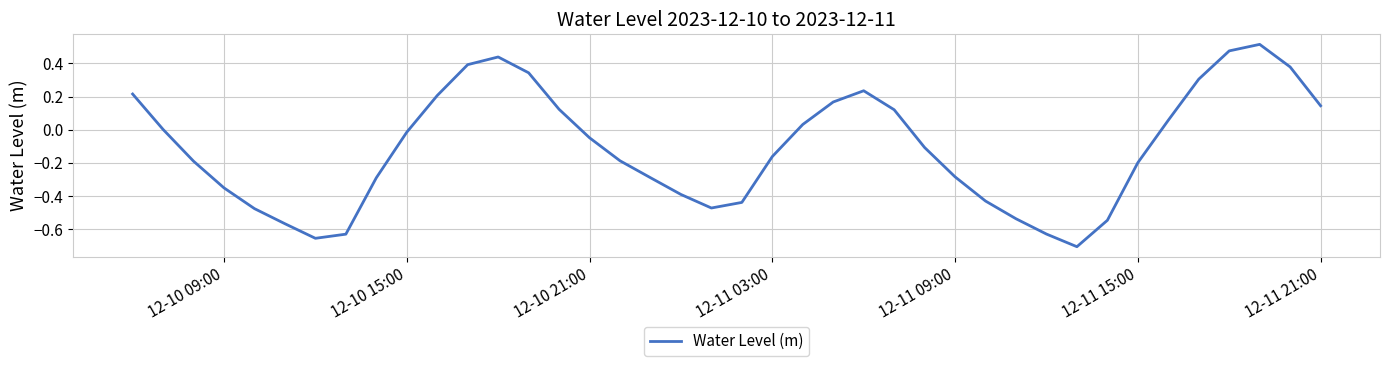

What is the difference between the maximum and minimum values?

1.2